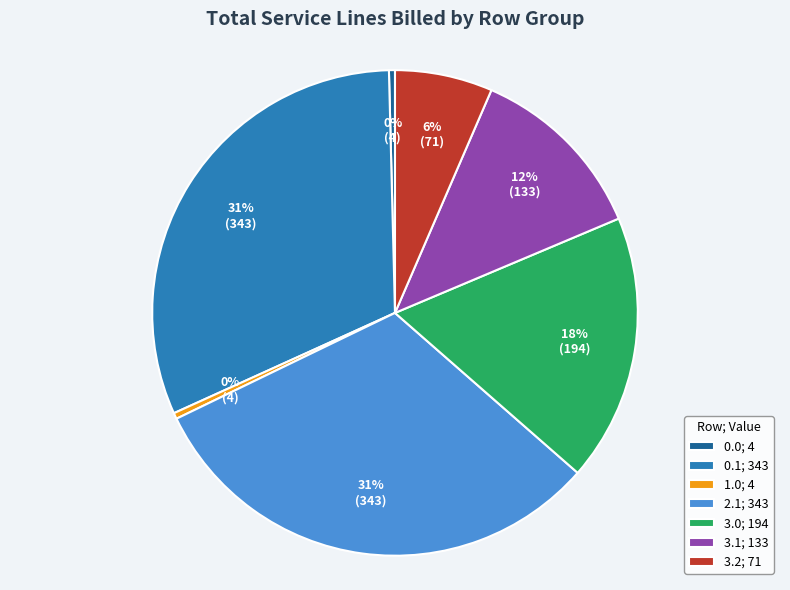

How many segments does this pie chart have?

7